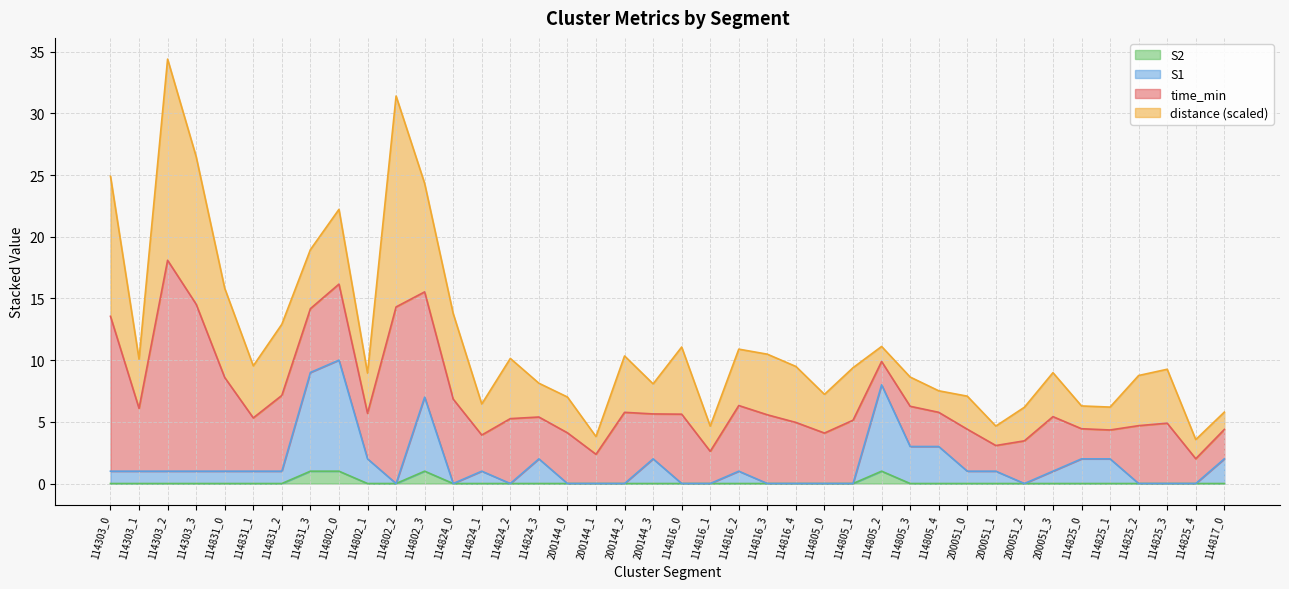

At which category is the sum across all series the highest?

114303_2